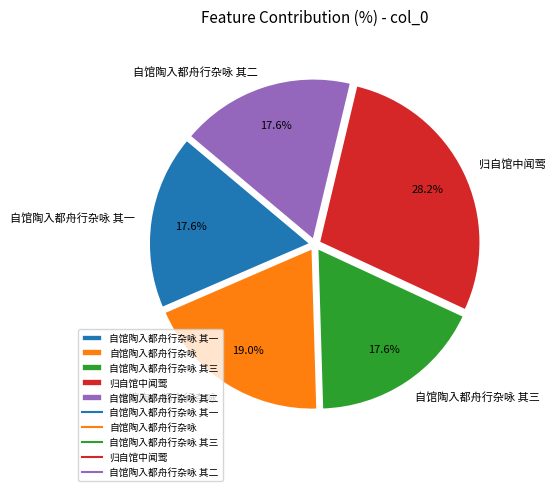

What percentage is the 自馆陶入都舟行杂咏 其一 slice, to the nearest percent?

18%